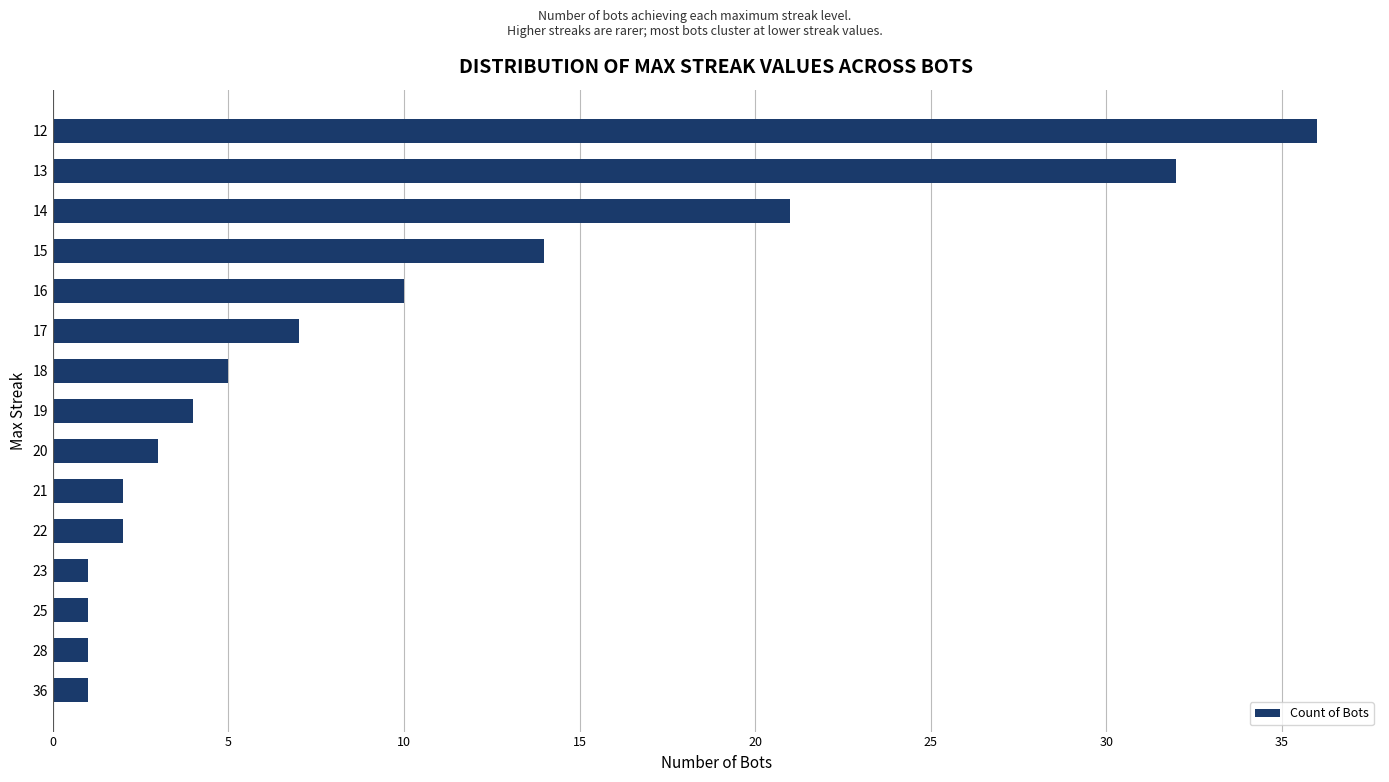

What is the change in value from 25 to 18?

+4